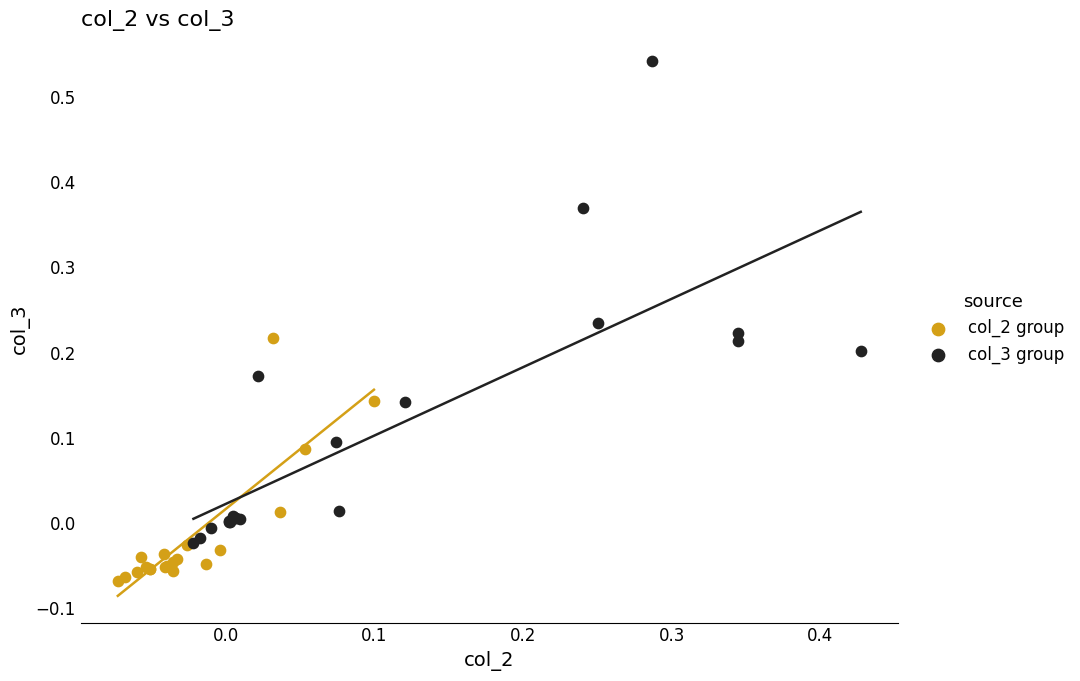

Which series has the widest spread of Y values?

col_3 group